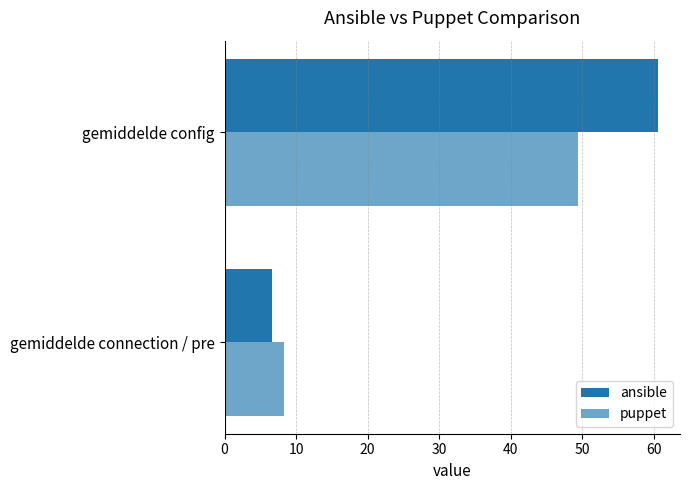

How many data points in ansible are above 60?

1